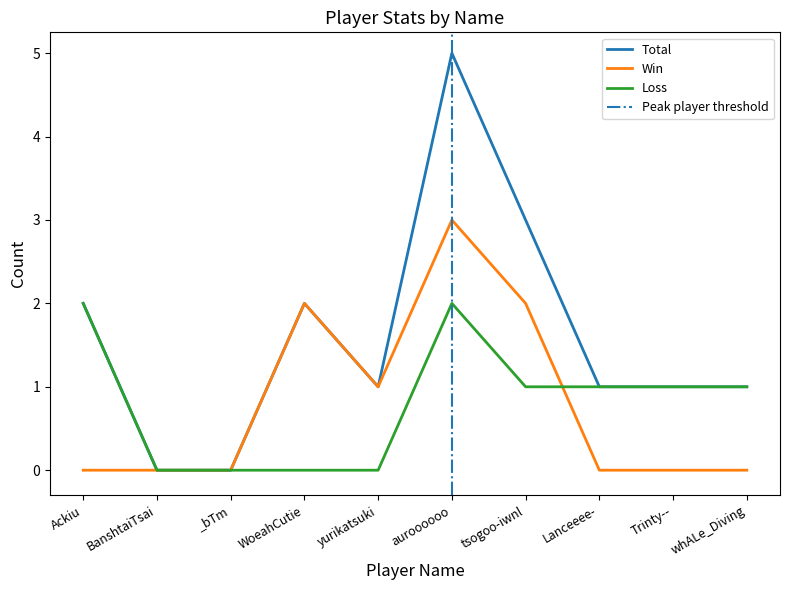

Reading left to right, list all the values displayed in this chart.

Total: Ackiu=2	BanshtaiTsai=0	_bTm=0	WoeahCutie=2	yurikatsuki=1	auroooooo=5	tsogoo-iwnl=3	Lanceeee-=1	Trinty--=1	whALe_Diving=1
Win: Ackiu=0	BanshtaiTsai=0	_bTm=0	WoeahCutie=2	yurikatsuki=1	auroooooo=3	tsogoo-iwnl=2	Lanceeee-=0	Trinty--=0	whALe_Diving=0
Loss: Ackiu=2	BanshtaiTsai=0	_bTm=0	WoeahCutie=0	yurikatsuki=0	auroooooo=2	tsogoo-iwnl=1	Lanceeee-=1	Trinty--=1	whALe_Diving=1